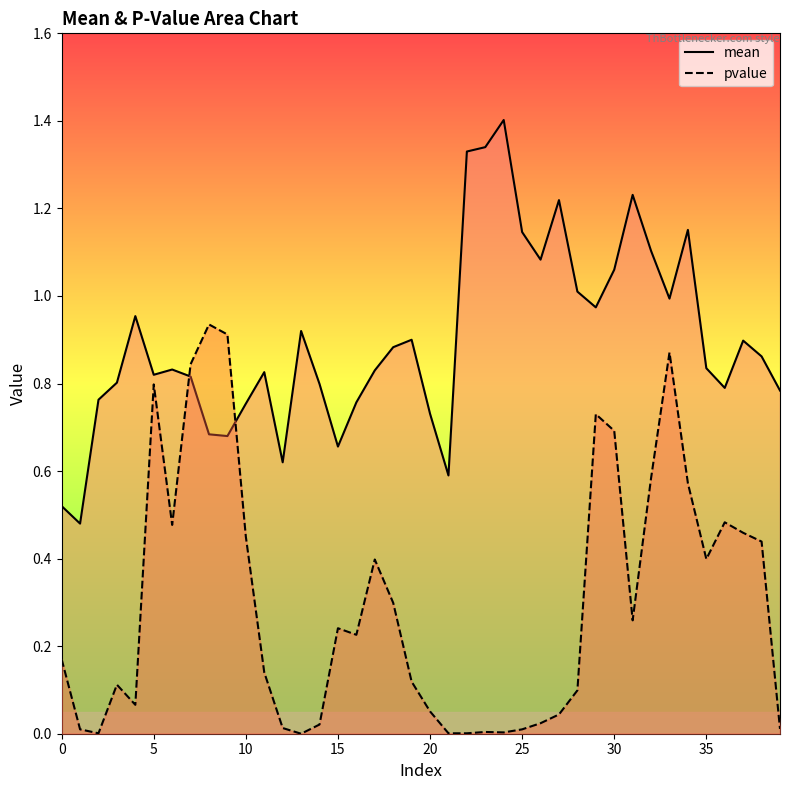

Is it true that mean equals 1.2 at 34?

True